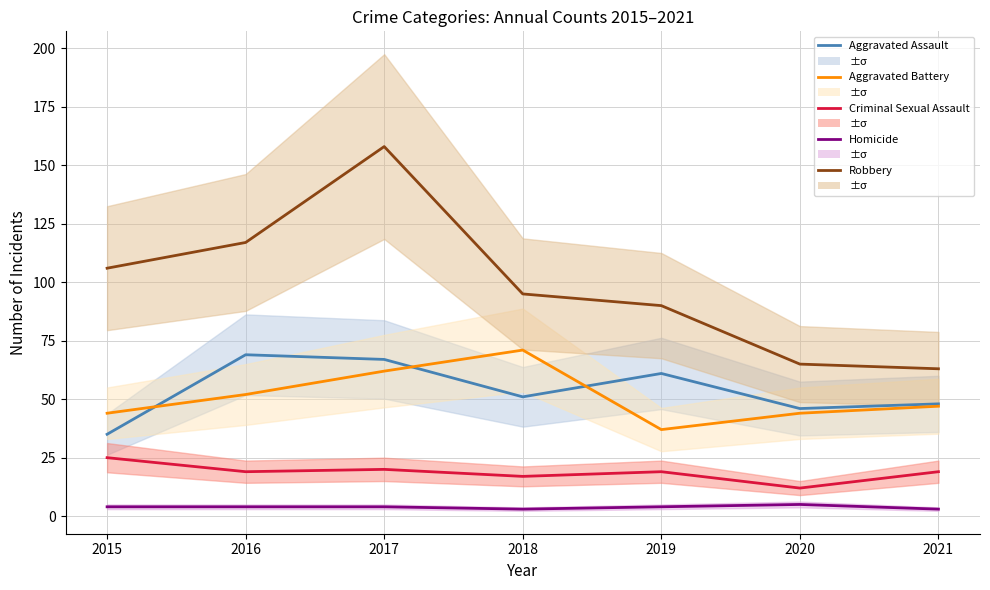

True or false: Homicide has more than 1 interior local peaks.

False